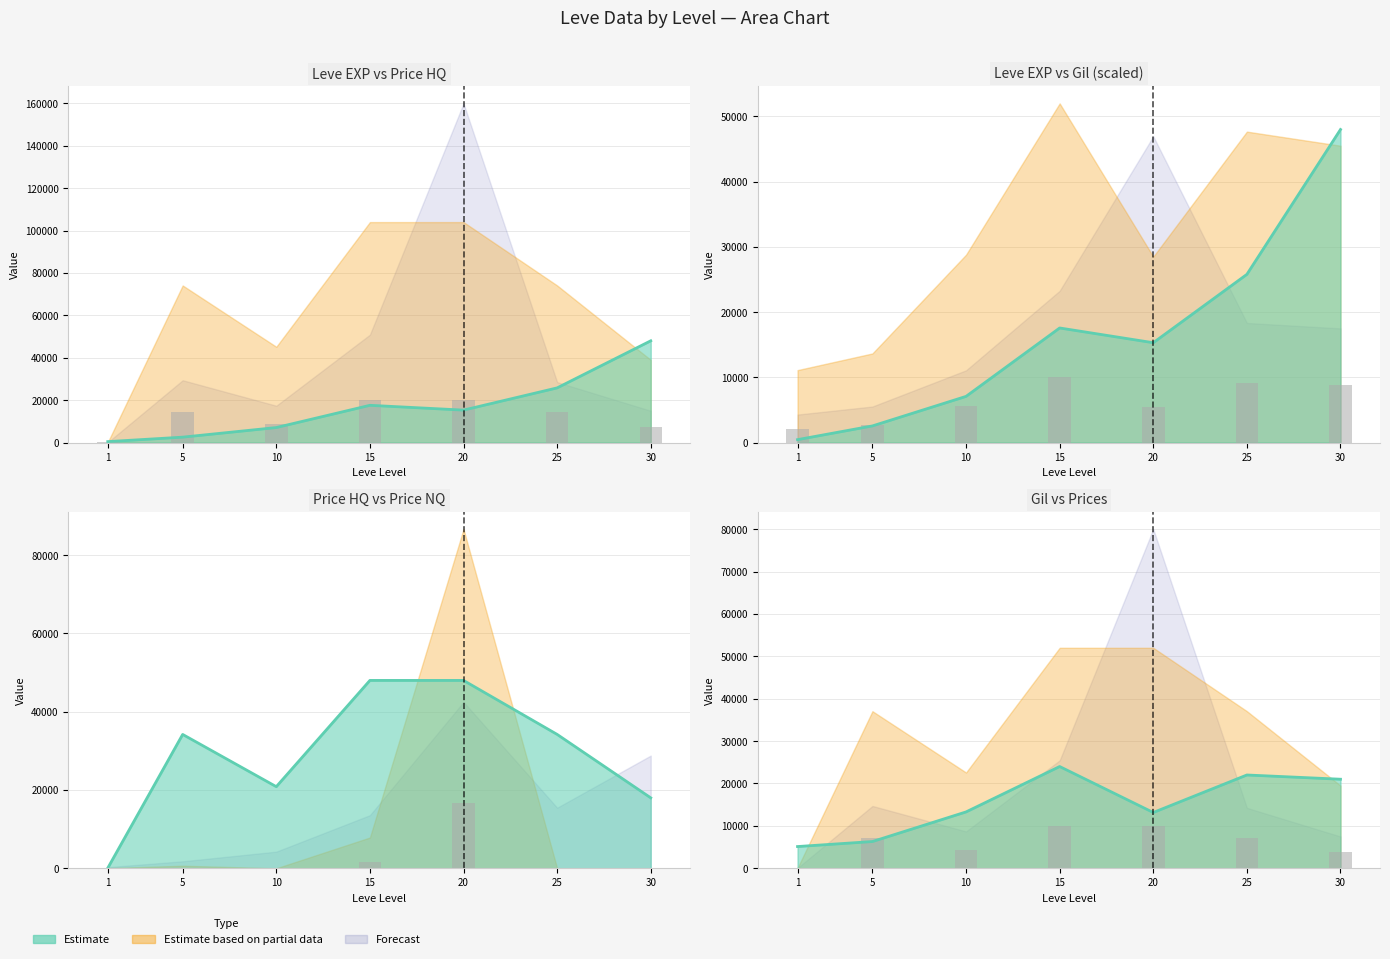

Reading right to left, what are all the values shown in this chart?

Leve EXP: 48005.4	25792.4	15309.6	17570.6	7080.7	2551.6	446.5
Leve Gil: 21008.0	22006.3	13158.4	24002.7	13294.5	6306.9	5127.2
currentAveragePriceNQ: 0.0	0.0	16666.2	1513.0	0.0	125.0	9.5
currentAveragePriceHQ: 7500.0	14254.2	20002.0	20002.2	8689.5	14251.5	28.9
LevePriceHQ: 18000.0	34210.2	48004.8	48005.4	20854.9	34203.6	69.5